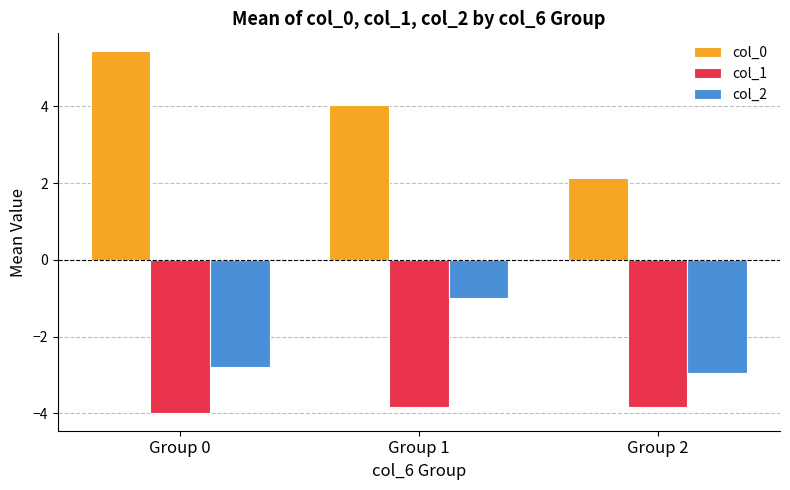

Reading left to right, what are all the values shown in this chart?

col_0: 5.4	4.0	2.1
col_1: -4.0	-3.8	-3.8
col_2: -2.8	-1.0	-3.0